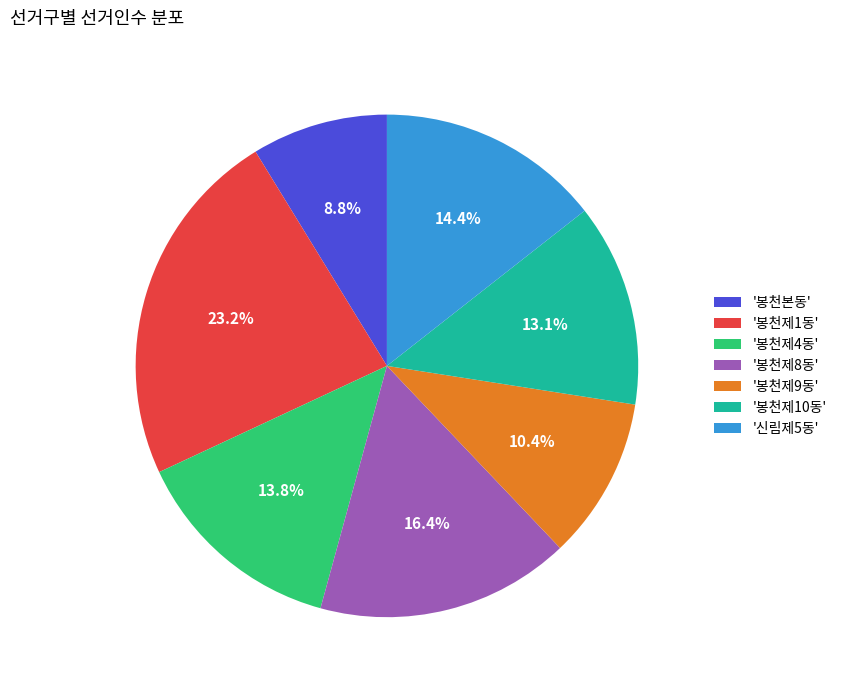

Rank the categories by value from highest to lowest.

'봉천제1동', '봉천제8동', '신림제5동', '봉천제4동', '봉천제10동', '봉천제9동', '봉천본동'